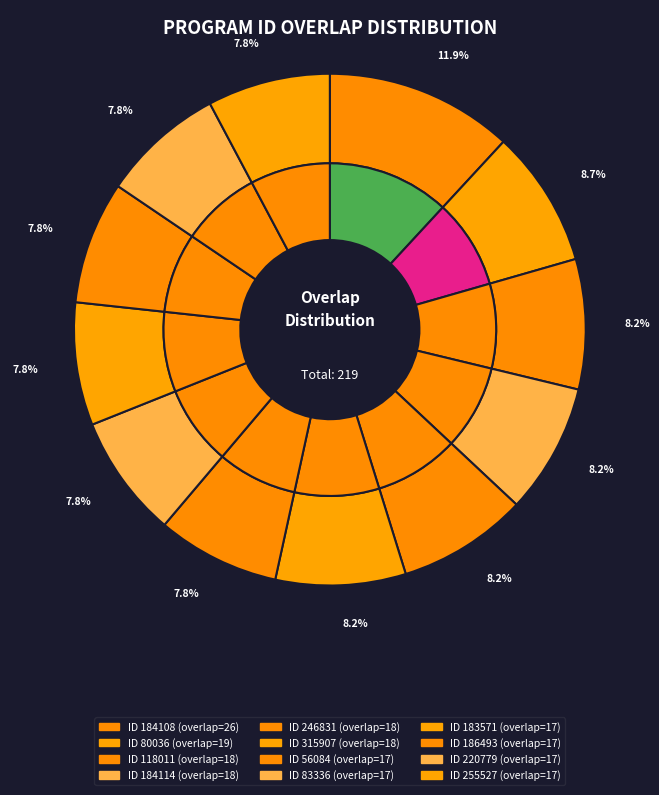

What is the largest slice in the pie chart?

184108